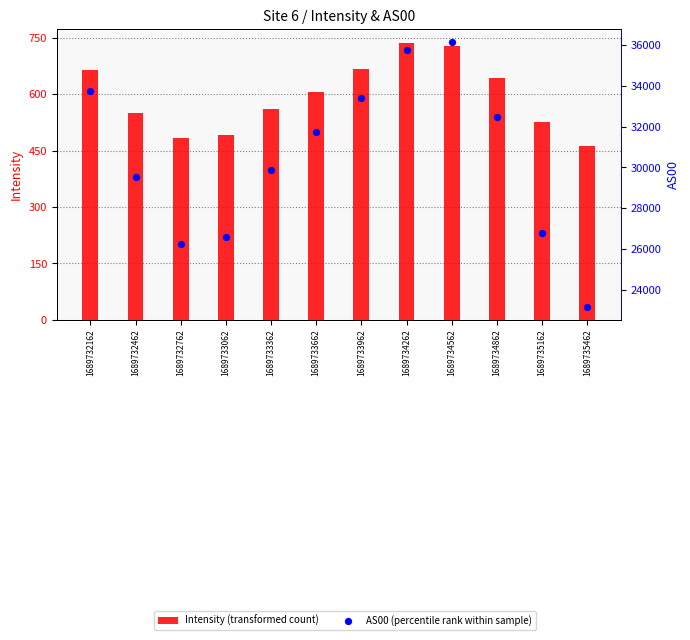

Which series reaches the minimum Y coordinate?

Intensity (transformed count)